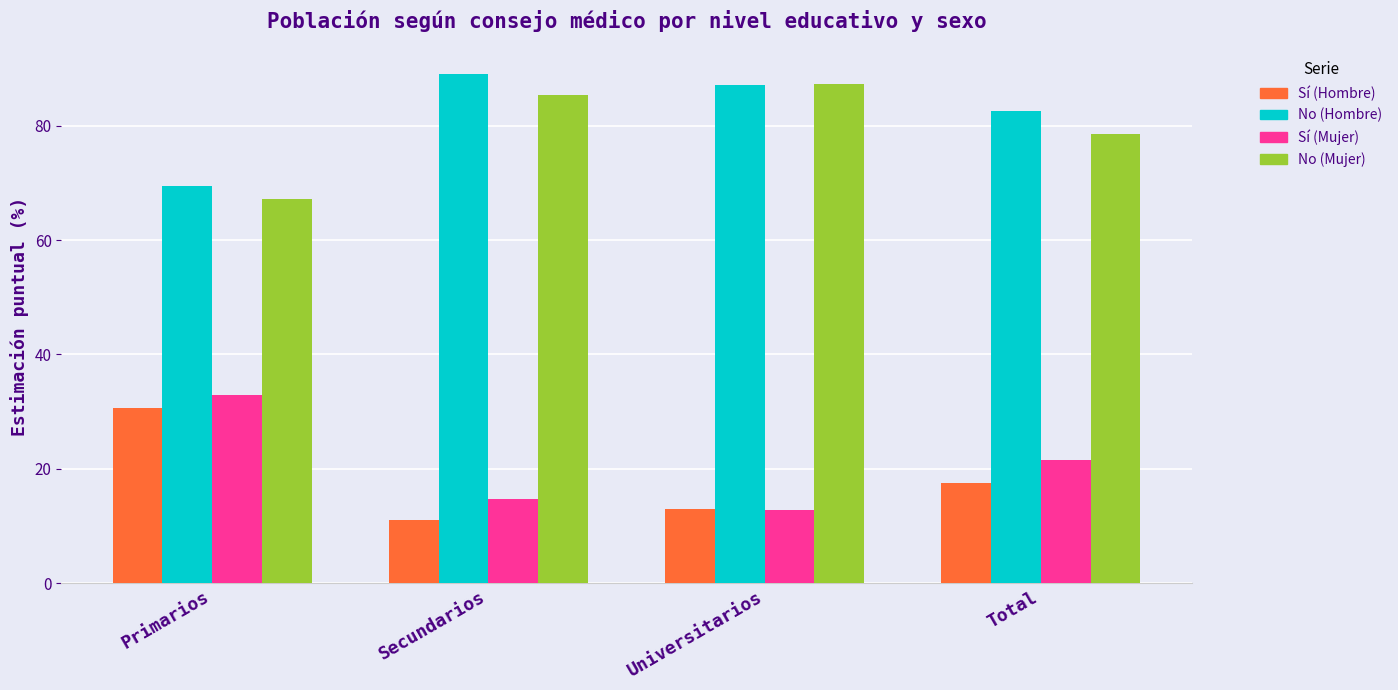

Where does the No (Mujer) series first go above 85?

Secundarios